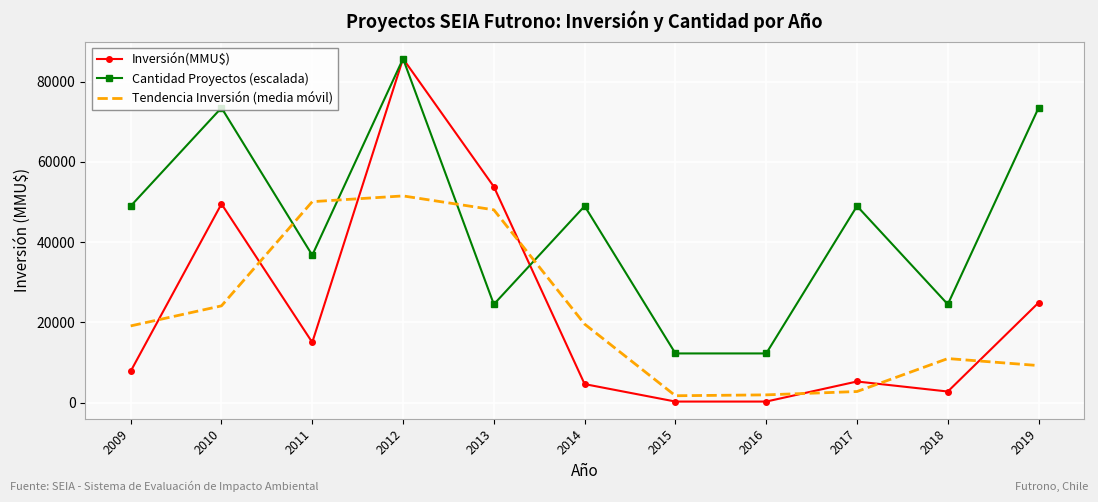

What is the greatest value displayed?

85700.0